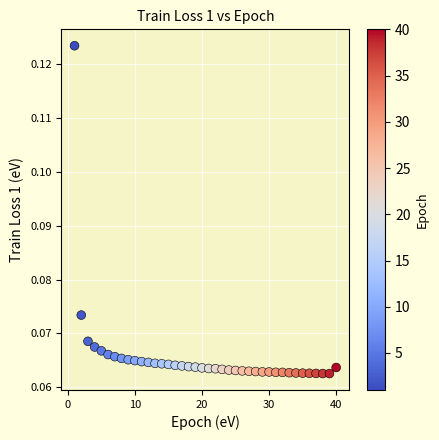

What is the range of X values (max minus min)?

39.0